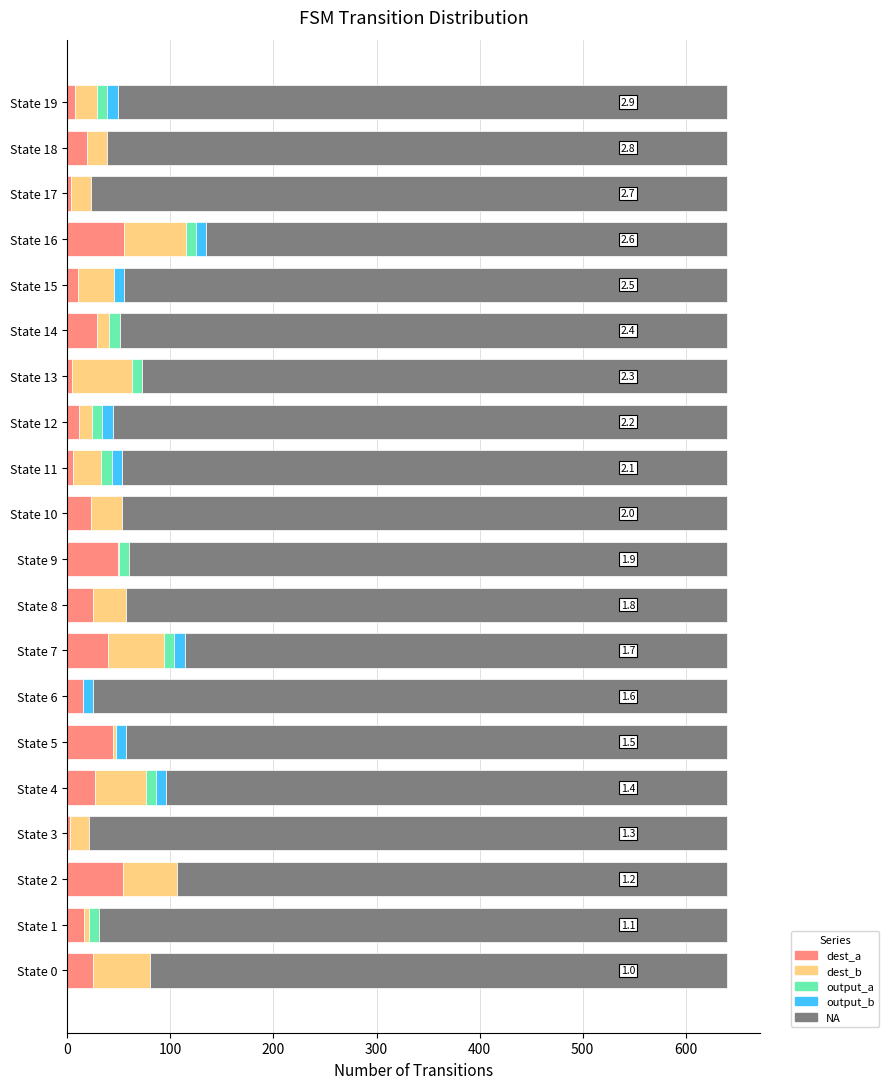

What is the maximum value for dest_a?

55